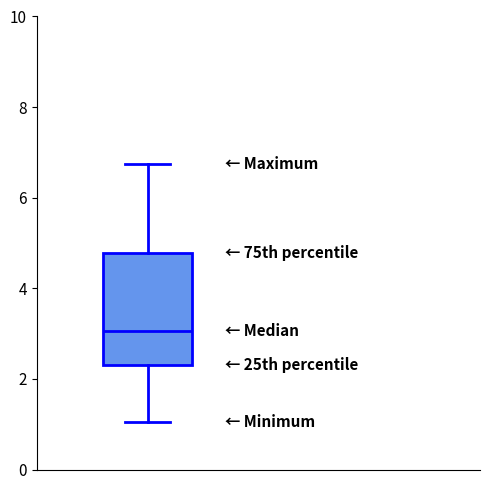

Read this box plot against the y-axis: the position of the median line, the range covered by the box, and the ends of both whiskers. The values are not printed on the chart, so give them approximately, as read against the axis.

median 3.0, box 2.2 to 4.8, whiskers 1.0 to 6.8